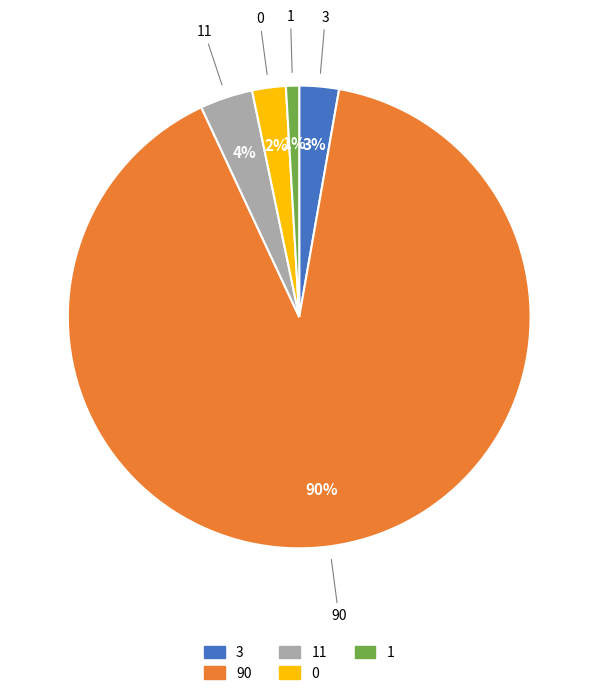

Between 1 and 11, which is larger?

11